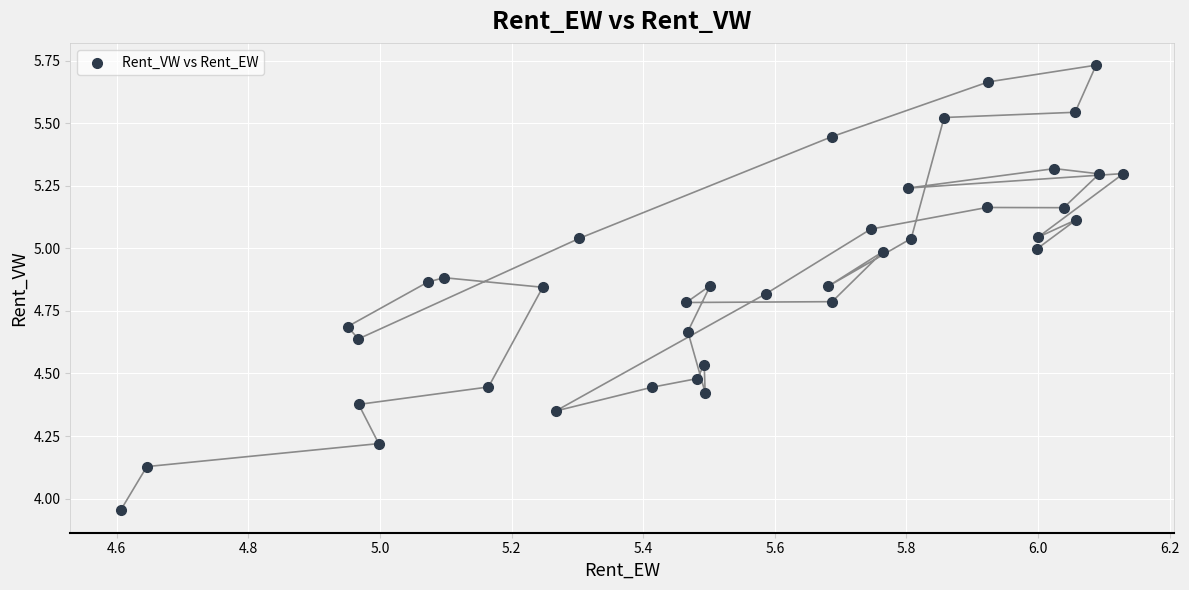

What is the range of Y values (max minus min)?

1.8